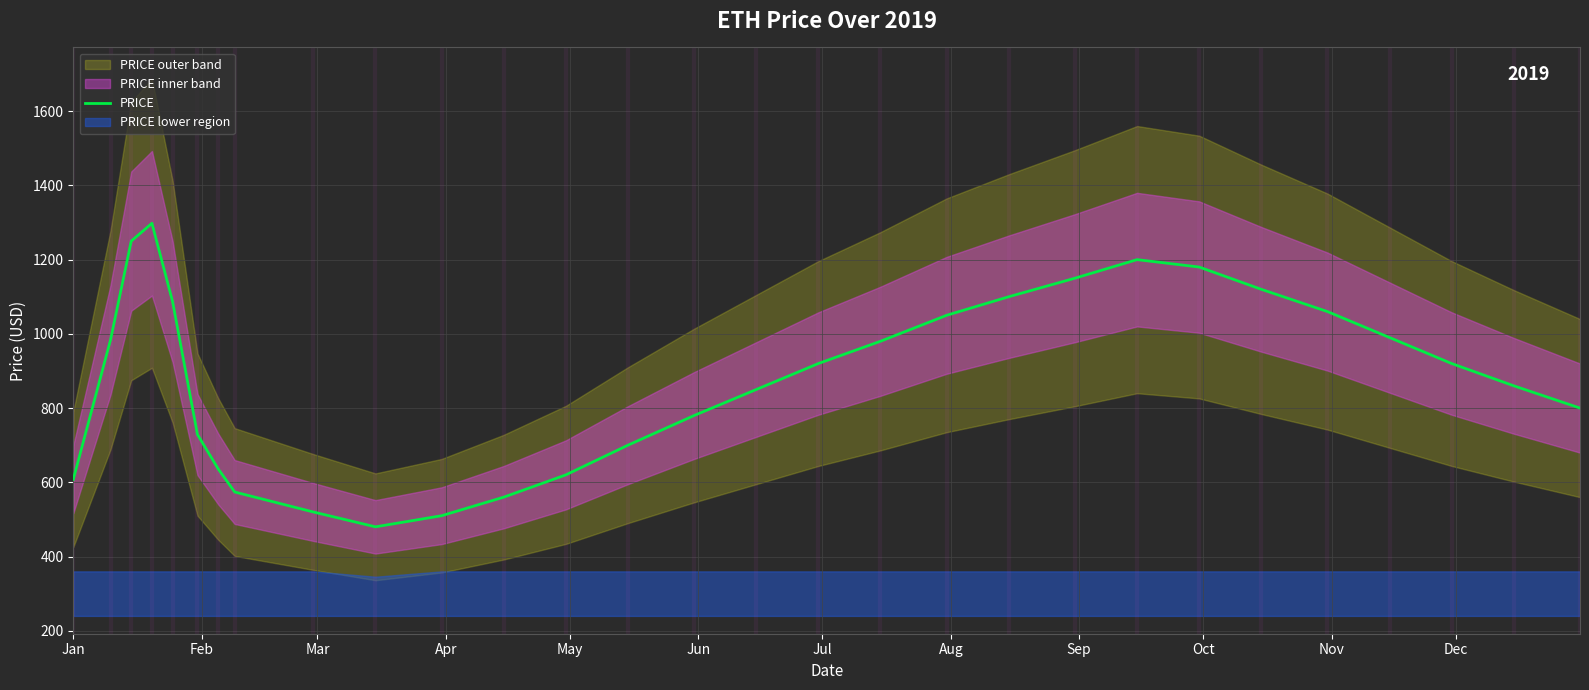

How many lines are shown in the chart?

1